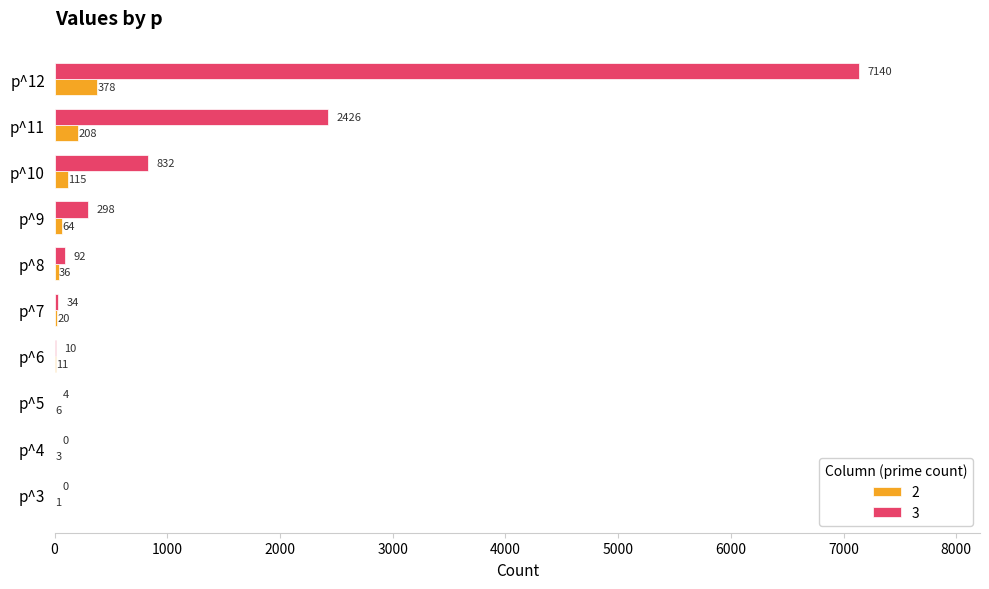

At which label does 3 reach its peak?

p^12